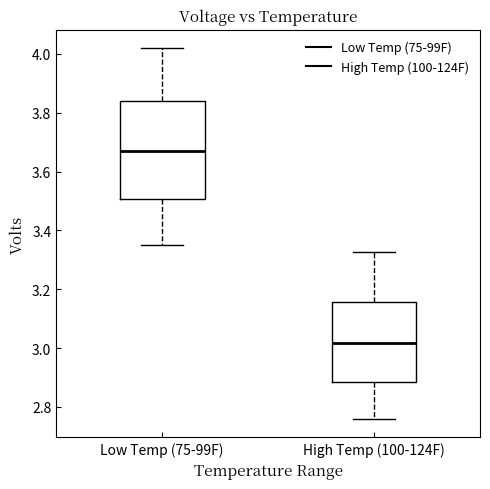

Which box has the lowest median line?

High Temp (100-124F)